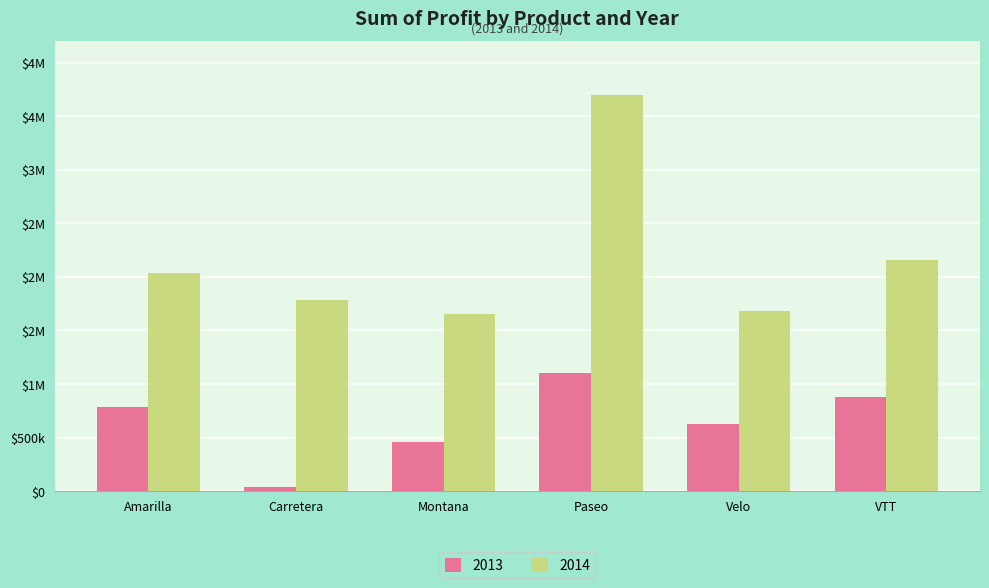

What is the smallest value displayed?

38768.9